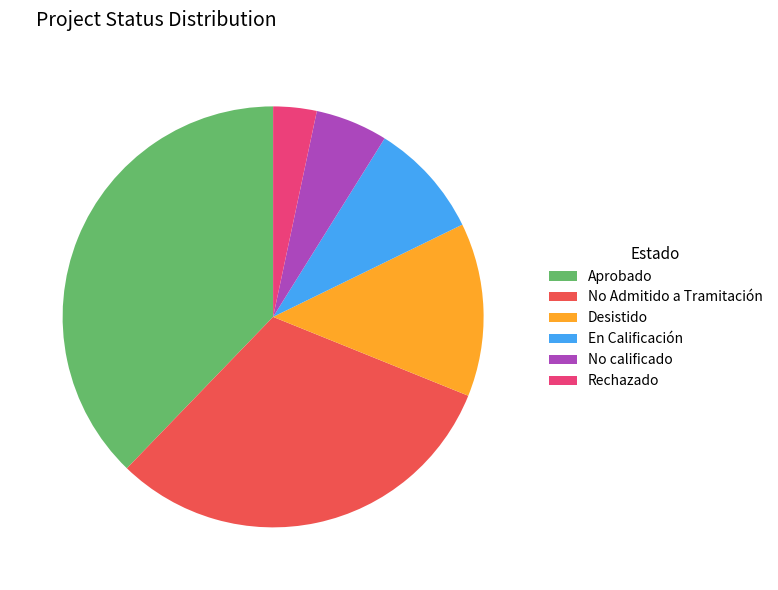

Which slice is the smallest?

Rechazado